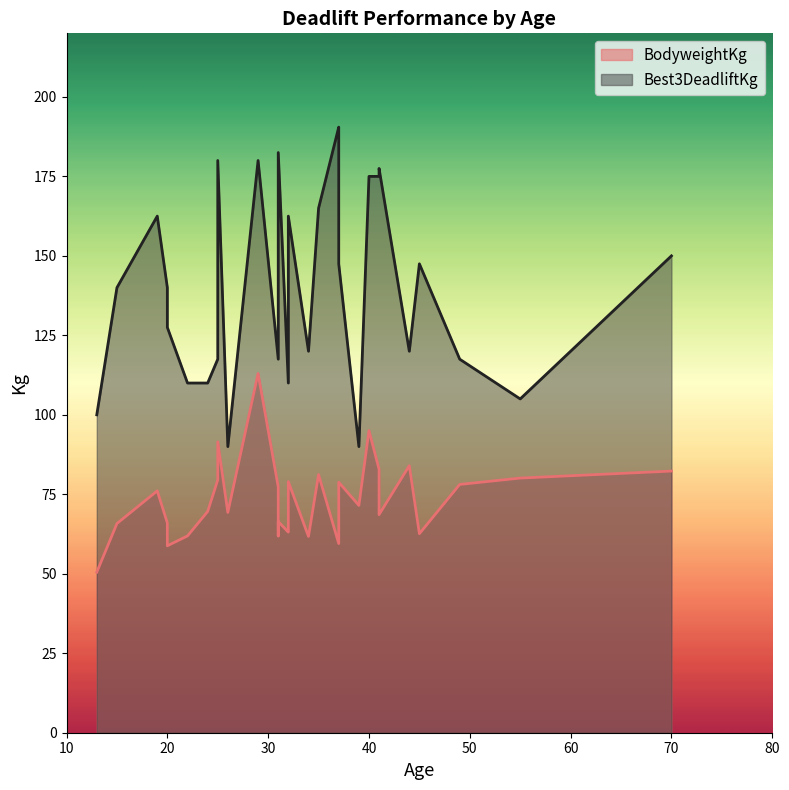

What are all the series names shown in the legend?

BodyweightKg, Best3DeadliftKg